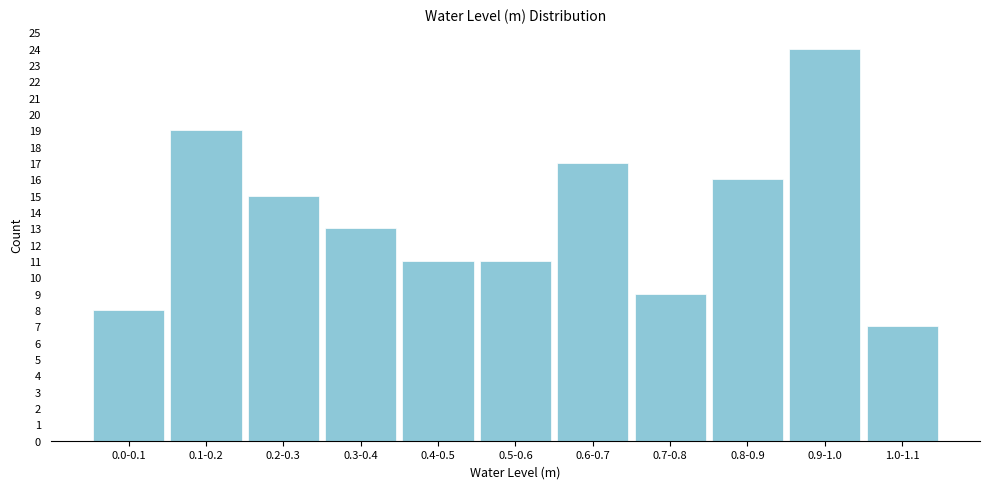

Reading left to right, transcribe all the data shown in this chart.

8	19	15	13	11	11	17	9	16	24	7